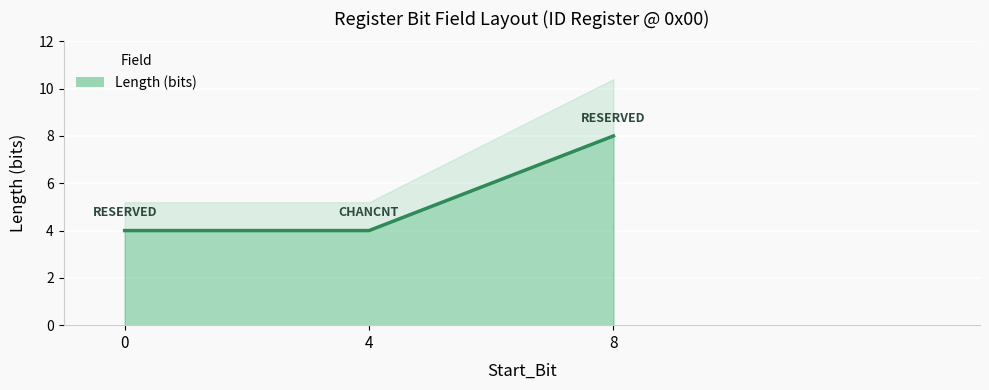

Does the chart display data point markers on the line(s)?

No